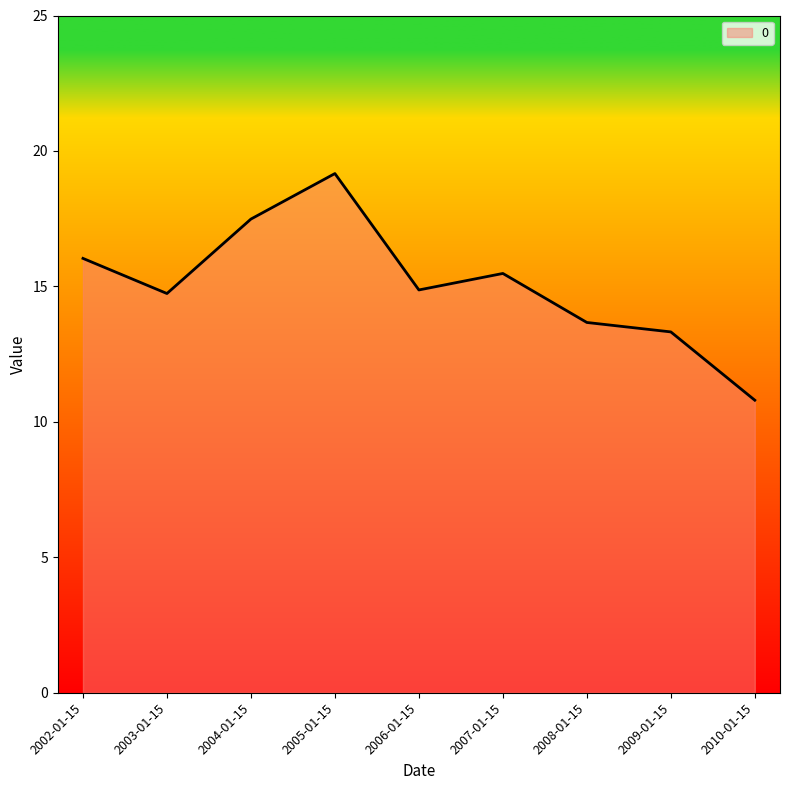

What is the maximum value shown in the chart?

19.2